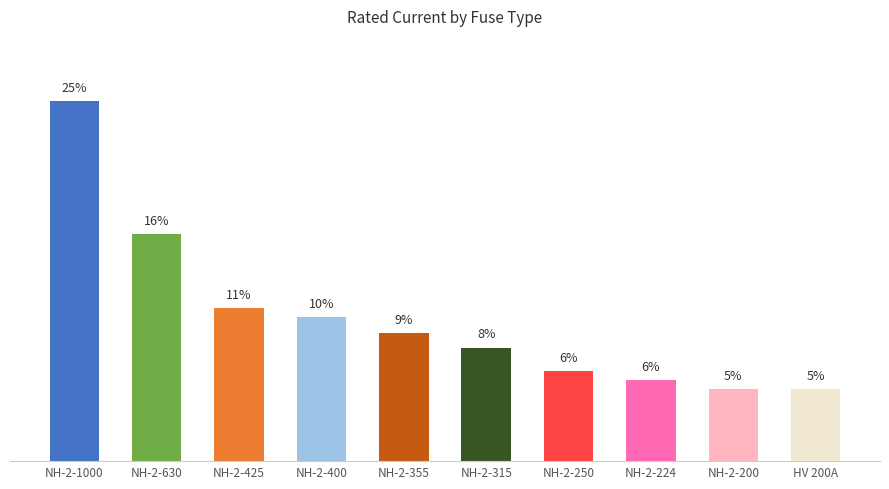

Does the chart contain any negative values?

No